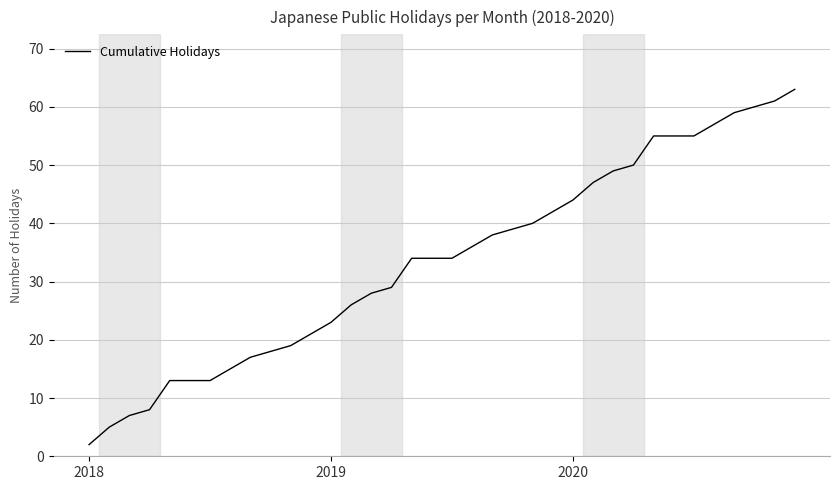

What is the difference between the maximum and minimum values?

61